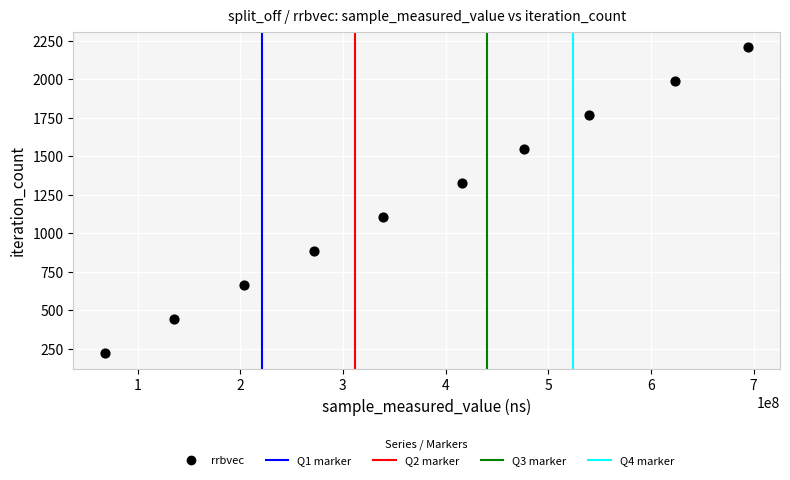

What is the range of X values (max minus min)?

625683285